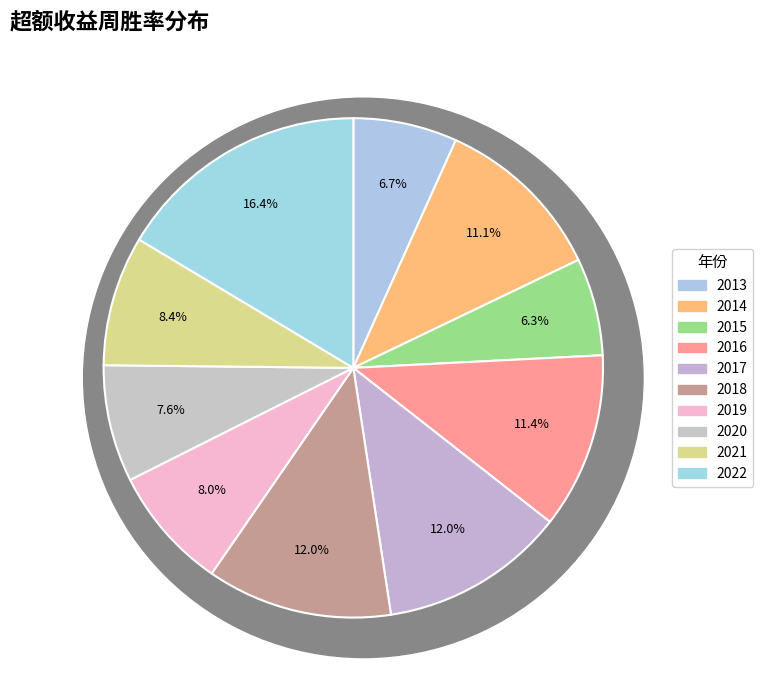

Rank the categories by value from highest to lowest.

2022, 2017, 2018, 2016, 2014, 2021, 2019, 2020, 2013, 2015